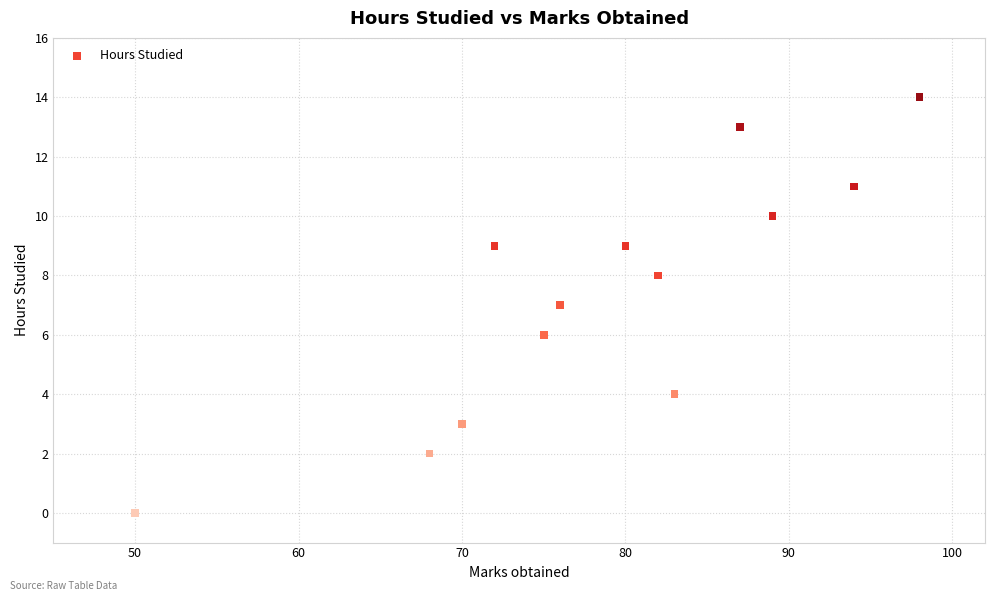

What is the range of Y values (max minus min)?

14